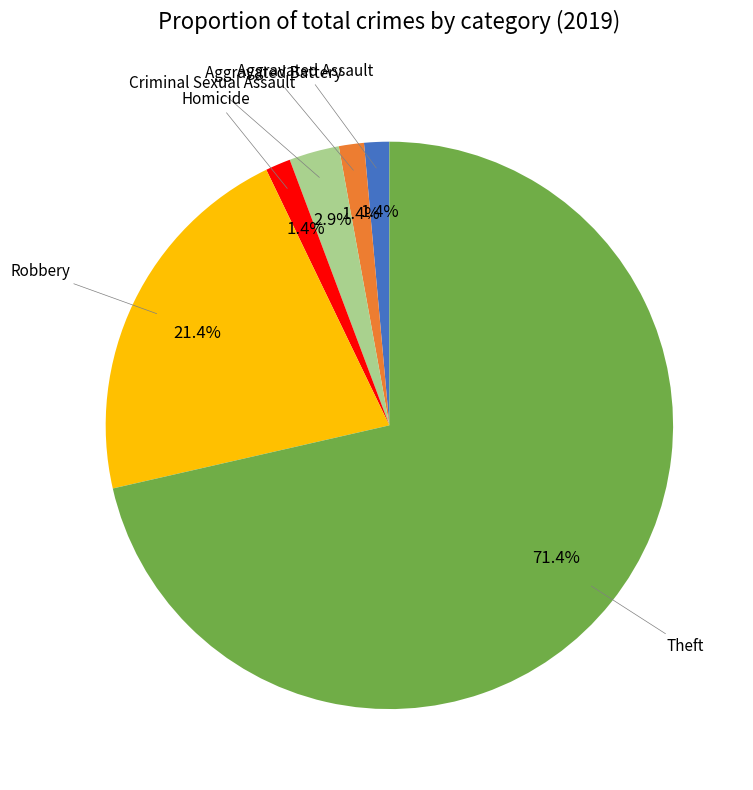

How many slices are in this pie chart?

6